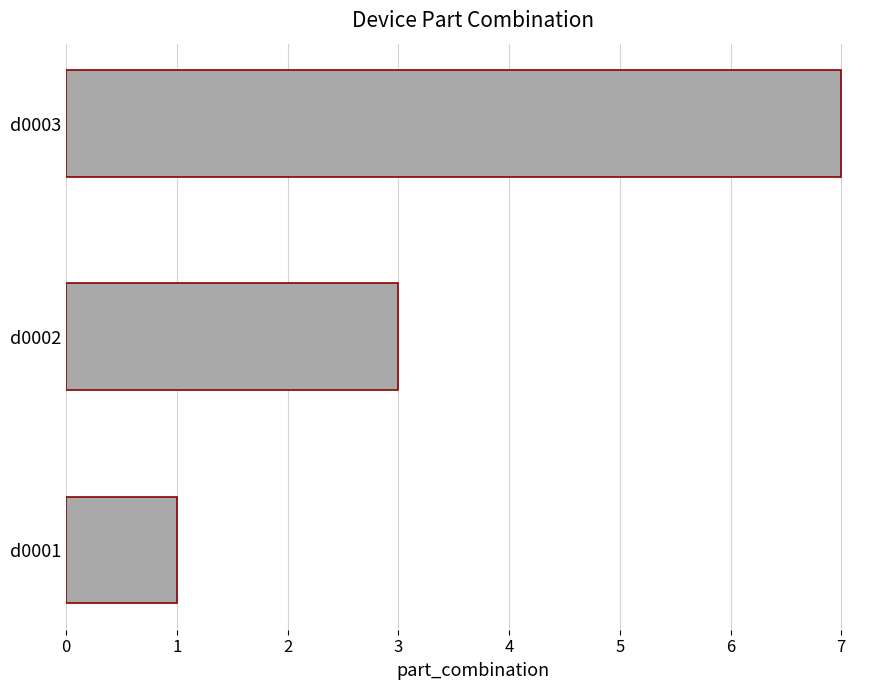

How many values are below 3?

1